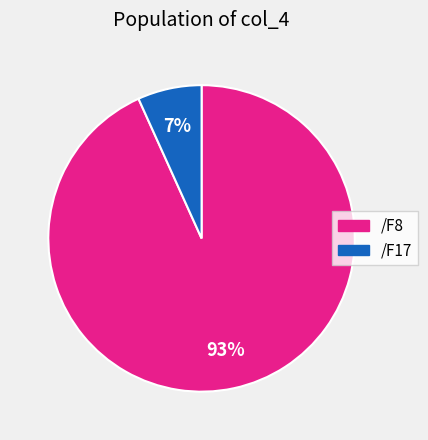

To the nearest percent, what is the difference between the largest and smallest slice percentages?

86%